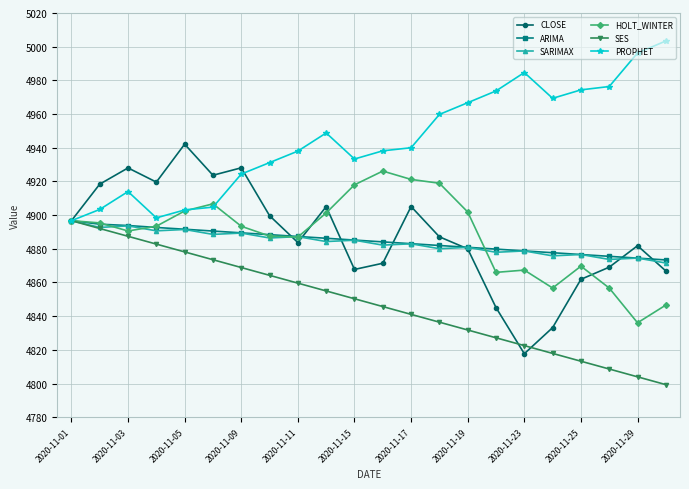

What is the highest value of the SES series?

4896.7